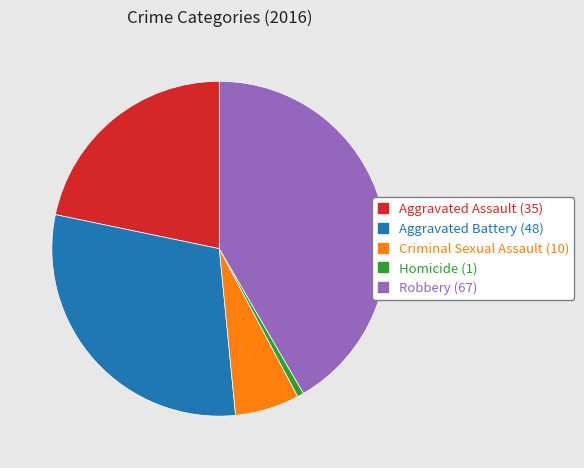

Which slice is the smallest?

Homicide